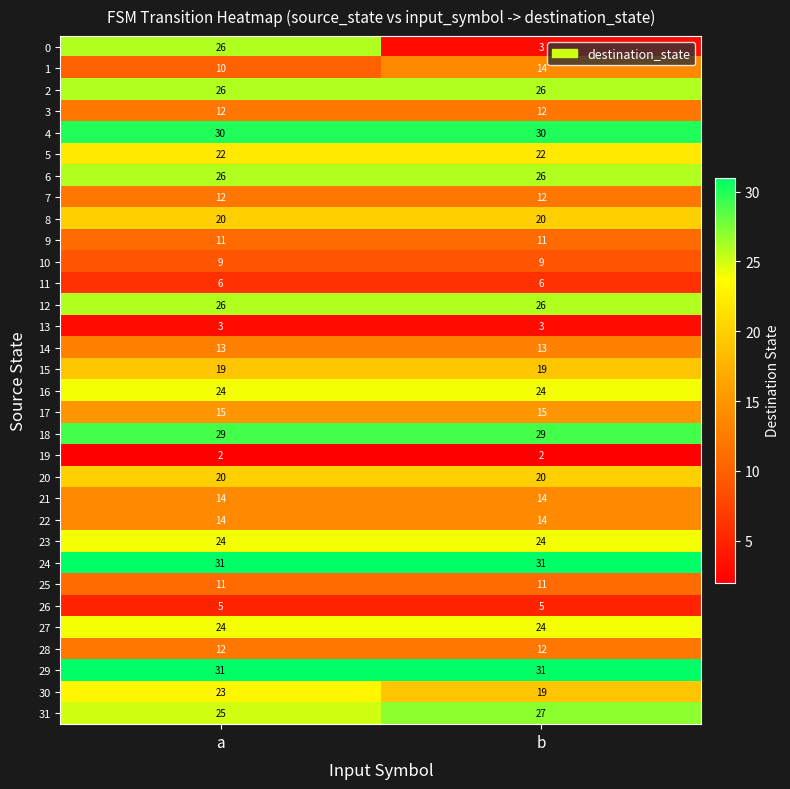

What is the spread (max minus min) of values at b?

29